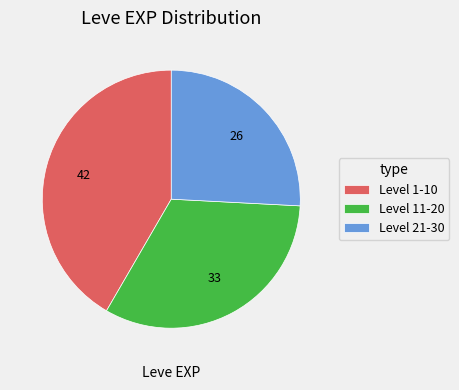

Rank the categories by value from lowest to highest.

Level 21-30, Level 11-20, Level 1-10